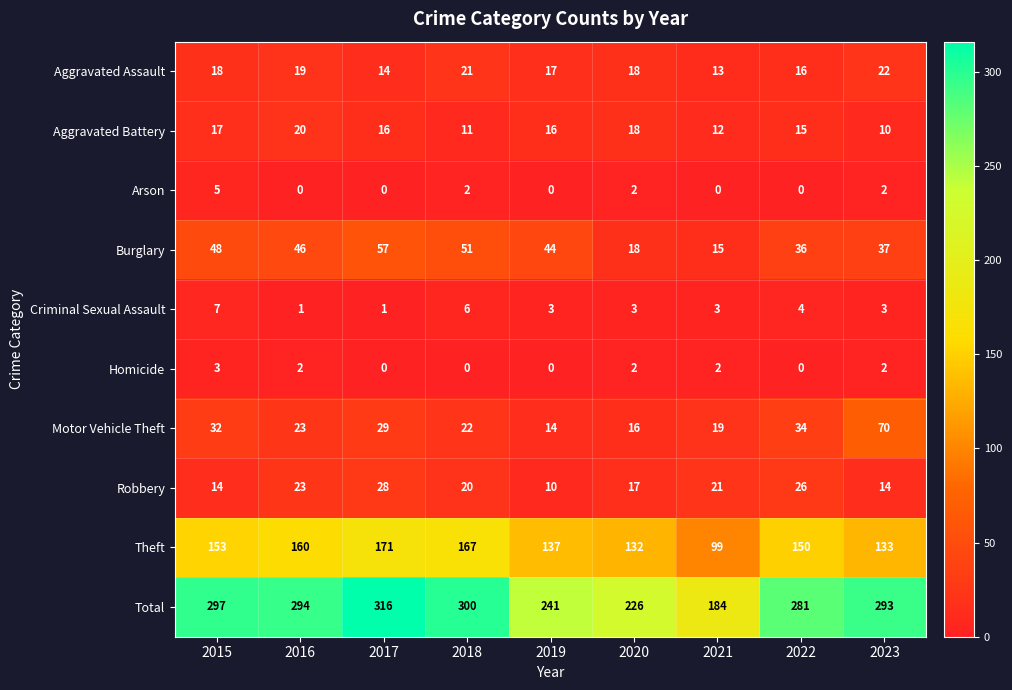

What value does the Homicide series have at 2015?

3